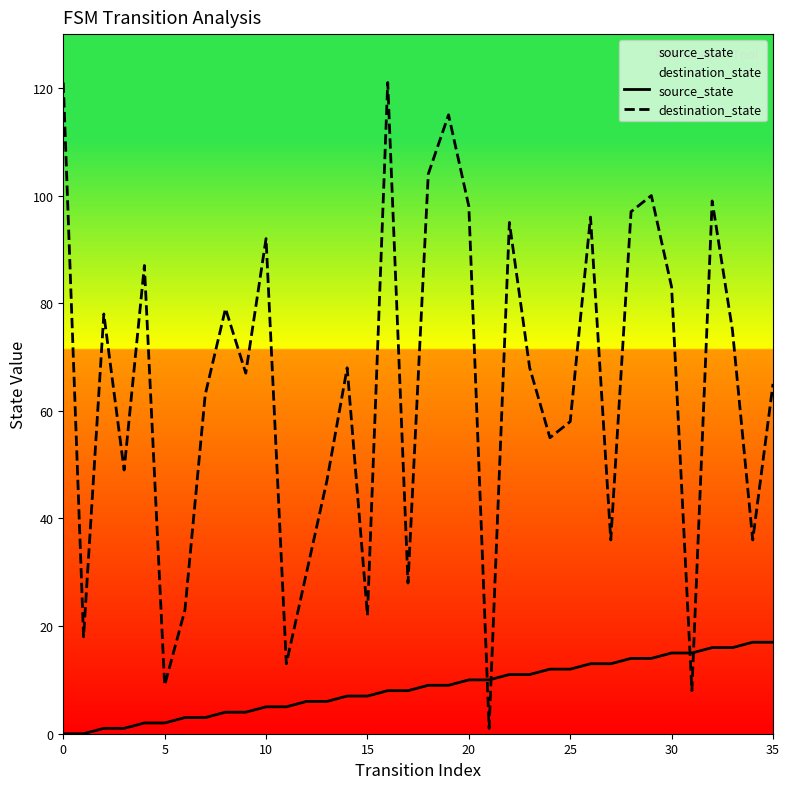

The source_state series shows 17 at 35. True or false?

True